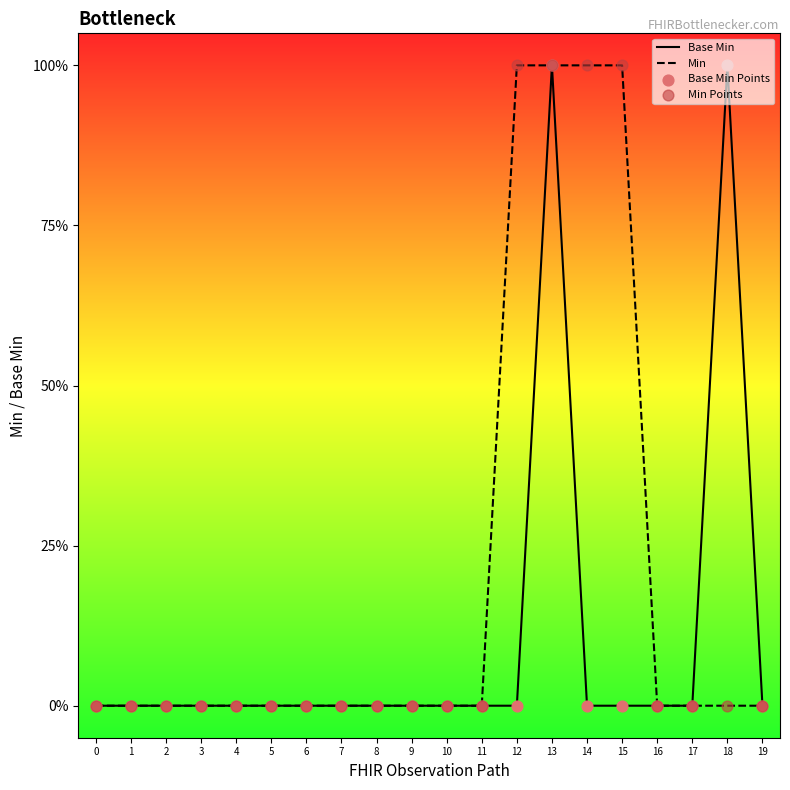

What are all the series names shown in the legend?

Base Min, Min, Base Min Points, Min Points